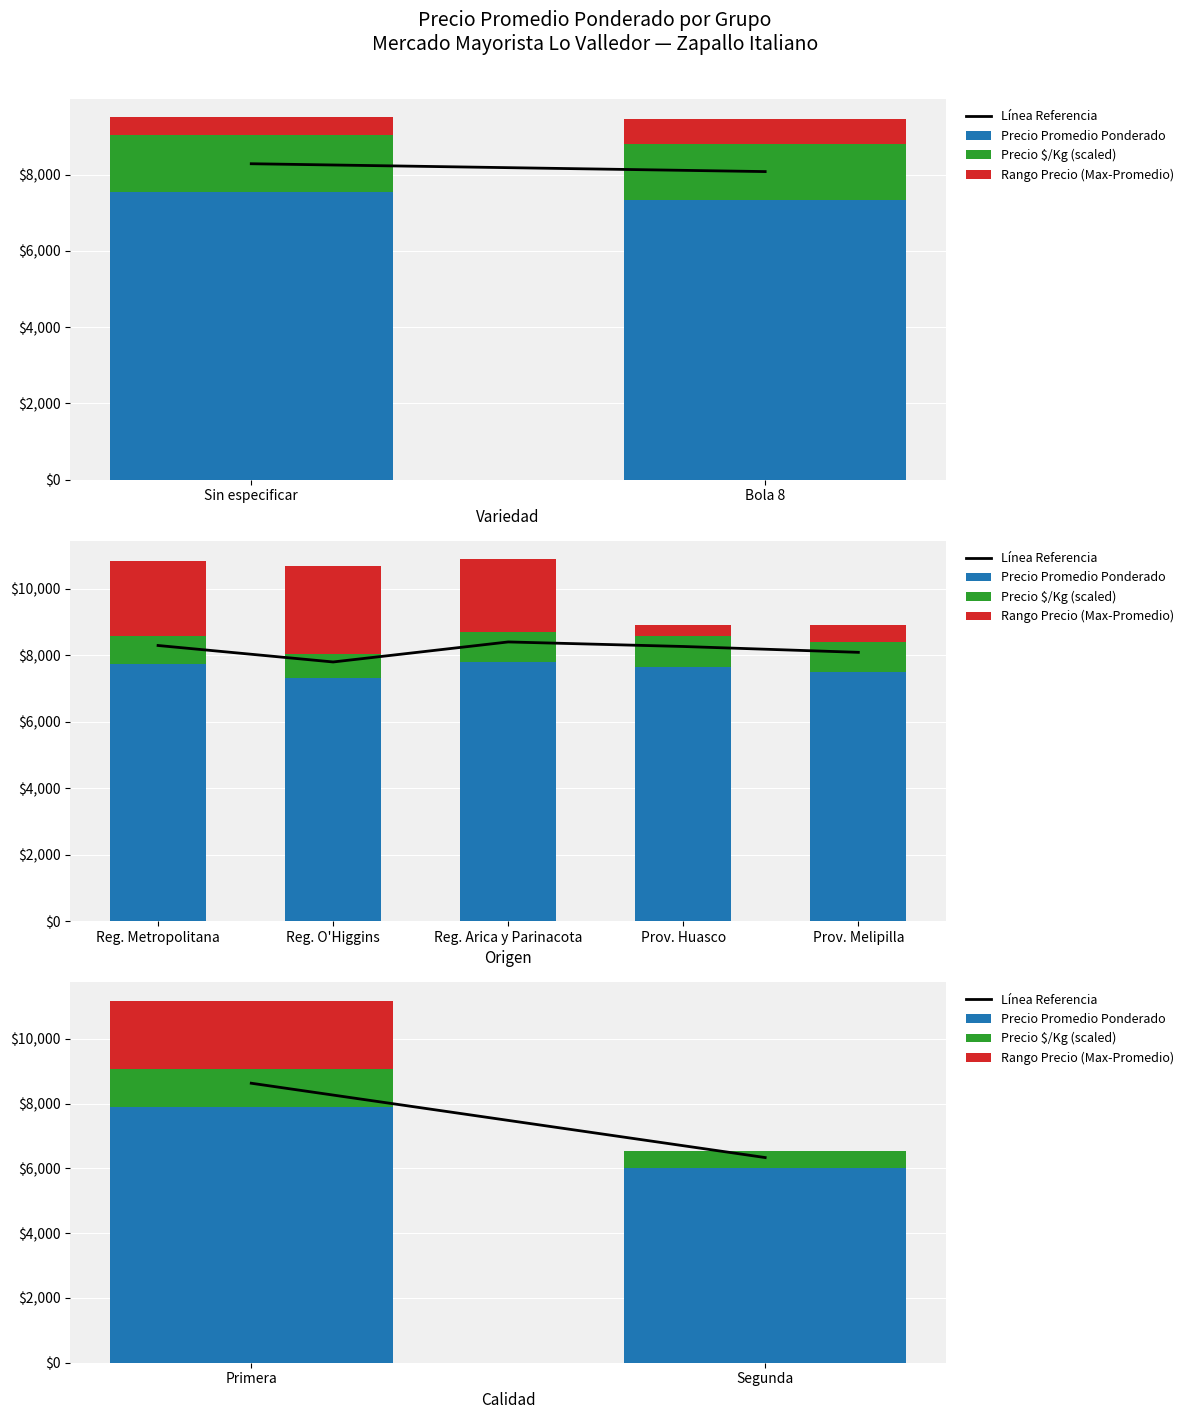

What are all the series names shown in the legend?

Línea Referencia, Precio Promedio Ponderado, Precio $/Kg (scaled), Rango Precio (Max-Promedio)